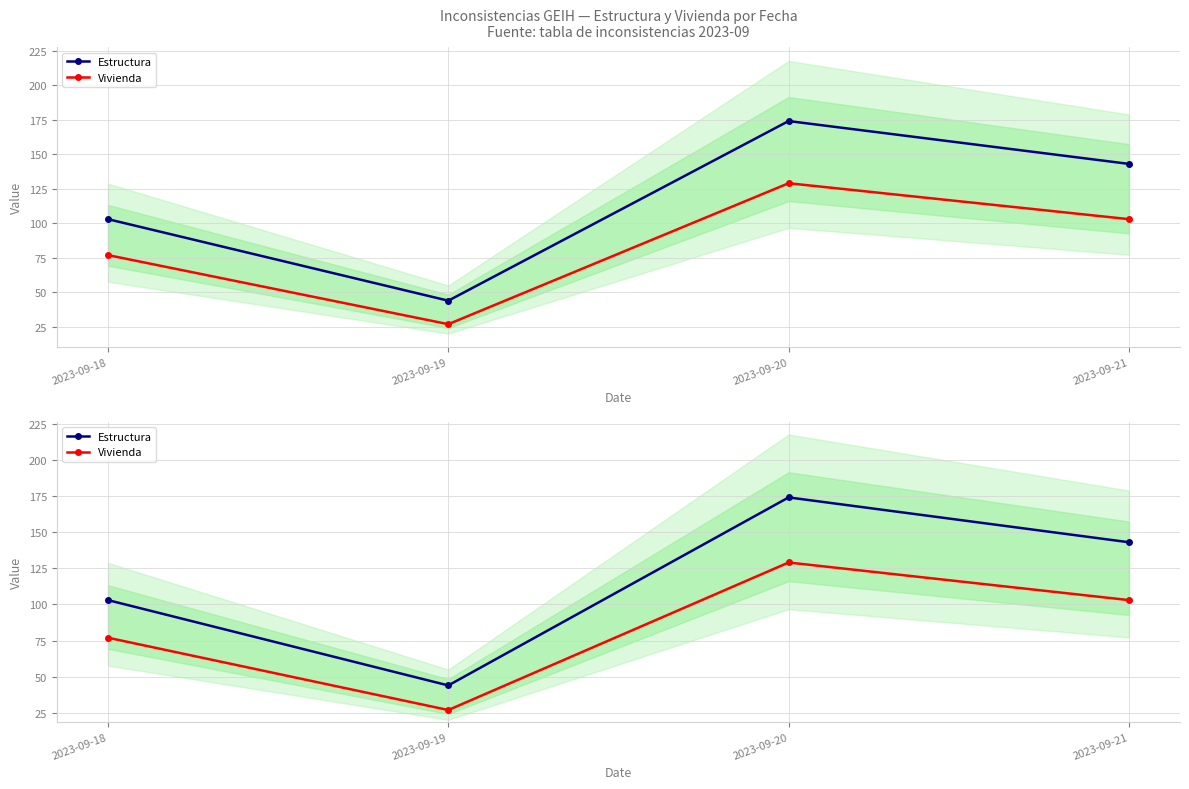

Reading left to right, what are all the values shown in this chart?

Estructura: 2023-09-18=103	2023-09-19=44	2023-09-20=174	2023-09-21=143
Vivienda: 2023-09-18=77	2023-09-19=27	2023-09-20=129	2023-09-21=103